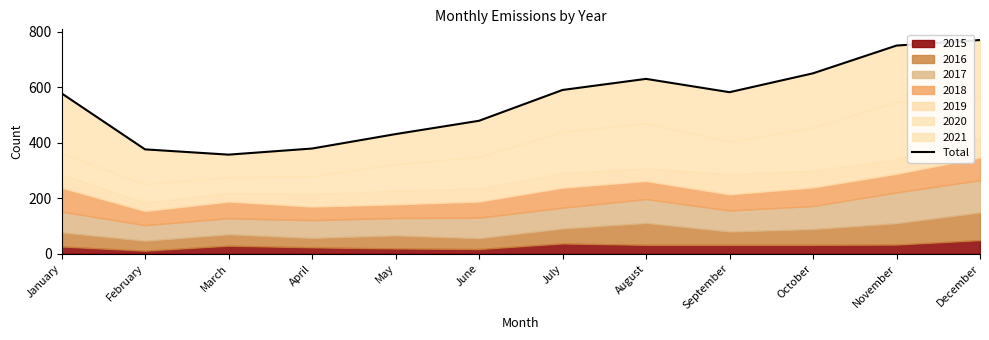

What is the smallest value displayed?

357